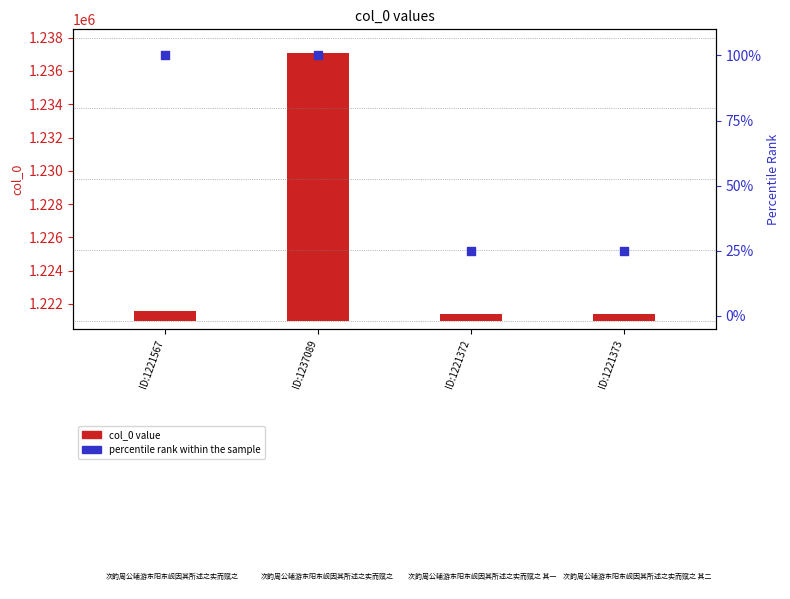

Is the value of col_0 value at ID:1221373 greater than the value of percentile rank within the sample at ID:1221567?

Yes